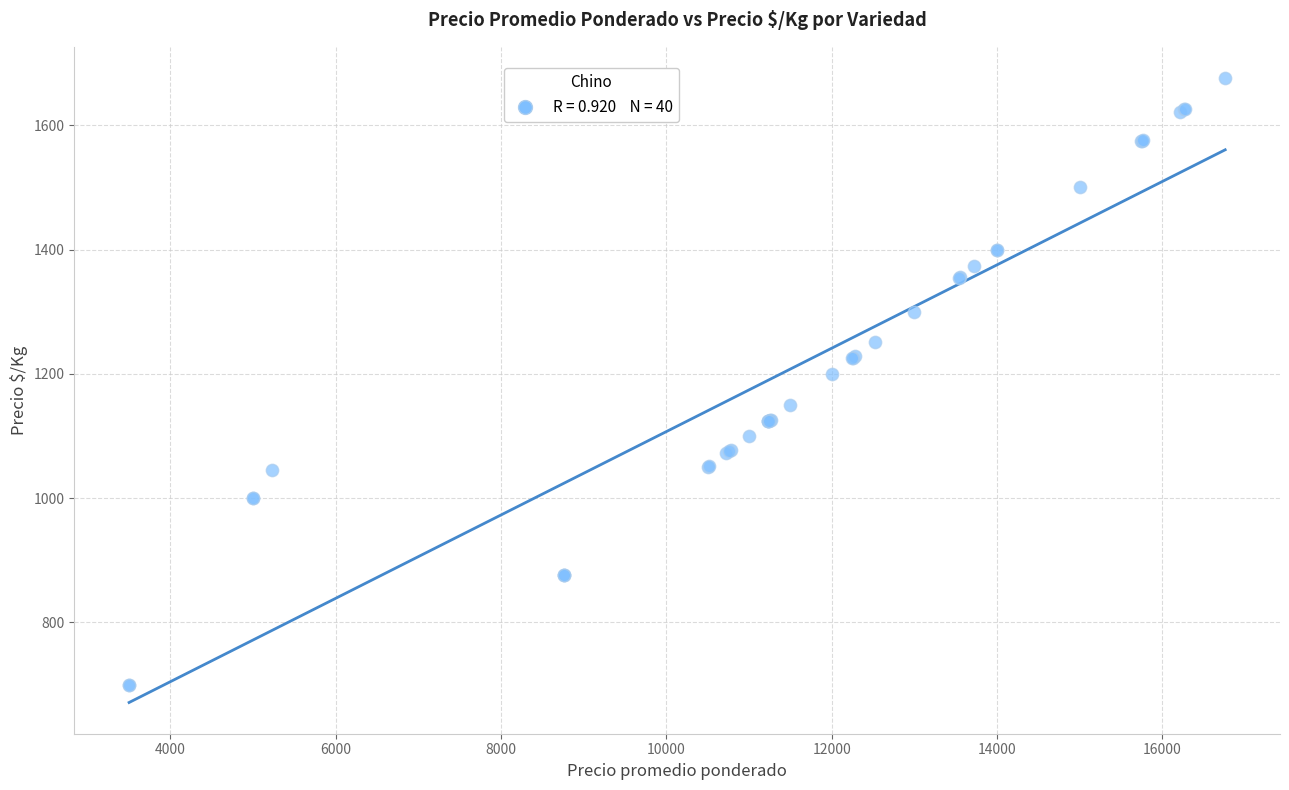

What Y value in the scatter plot is closest to 1188?

1200